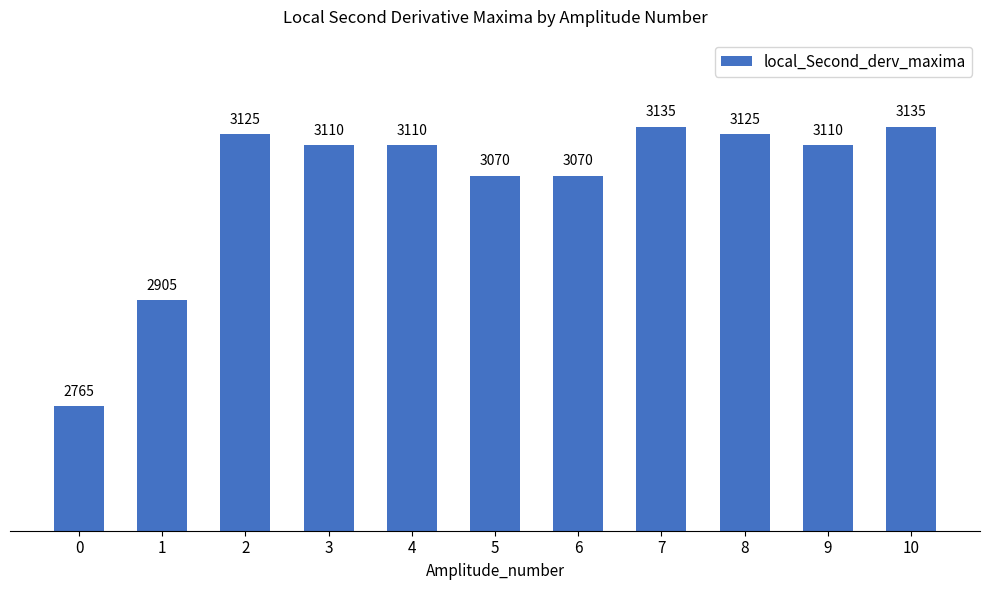

What is the value of the 4th bar from the left?

3110